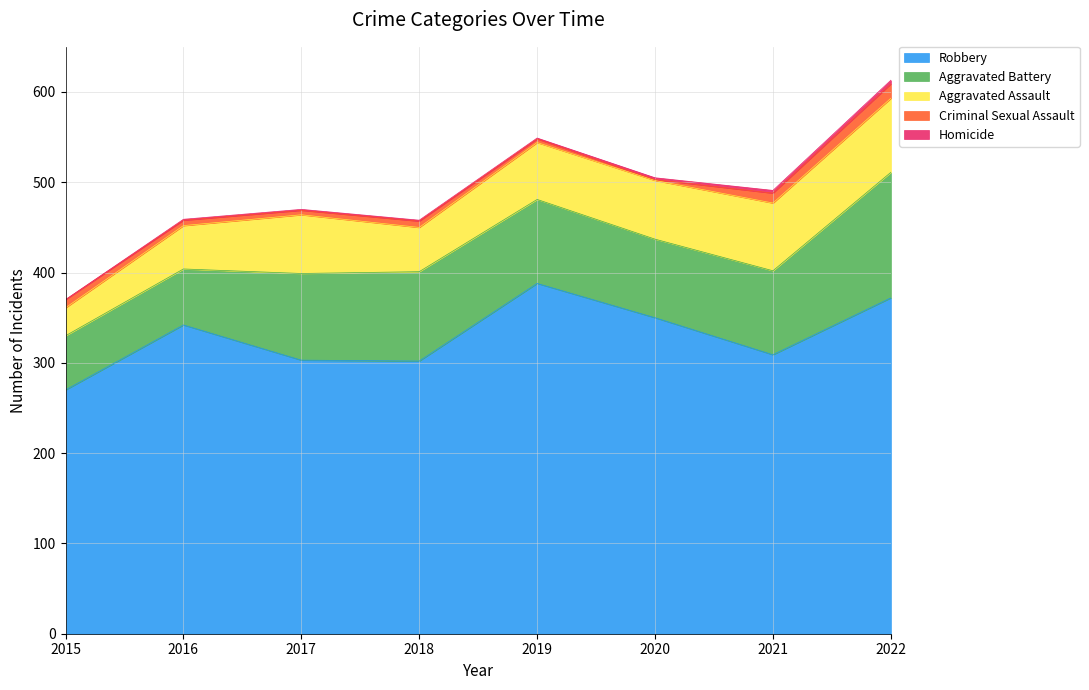

What is the maximum value shown in the chart?

388